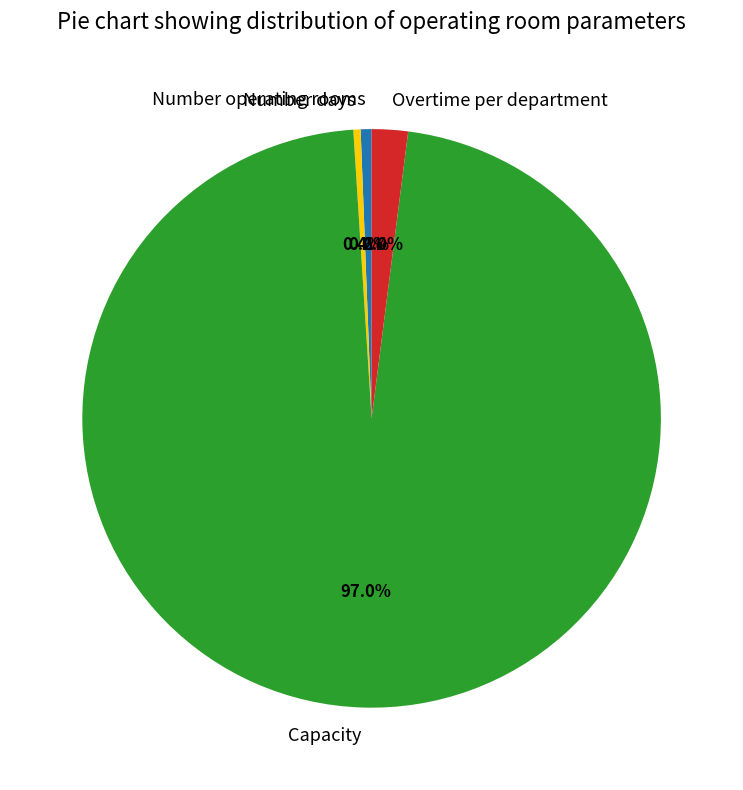

Does Overtime per department represent more than half of the total?

No